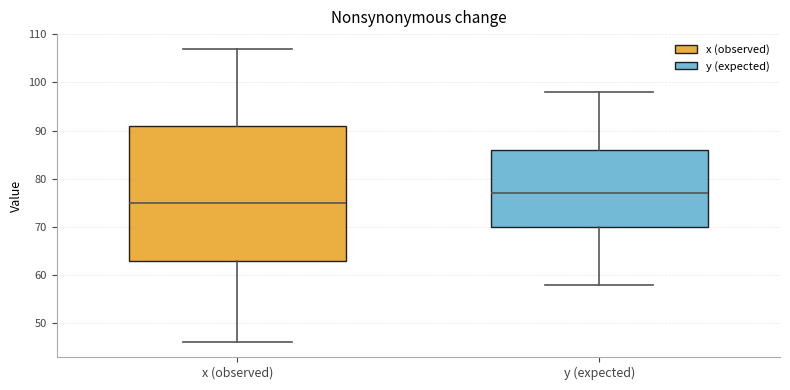

Reading left to right, transcribe this box plot: for each box, give where its median line is, the range the box spans, and where its two whiskers end, as read against the y-axis. The values are not printed on the chart, so give them approximately, as read against the axis.

x (observed): median 75, box 63 to 91, whiskers 46 to 107
y (expected): median 77, box 70 to 86, whiskers 58 to 98